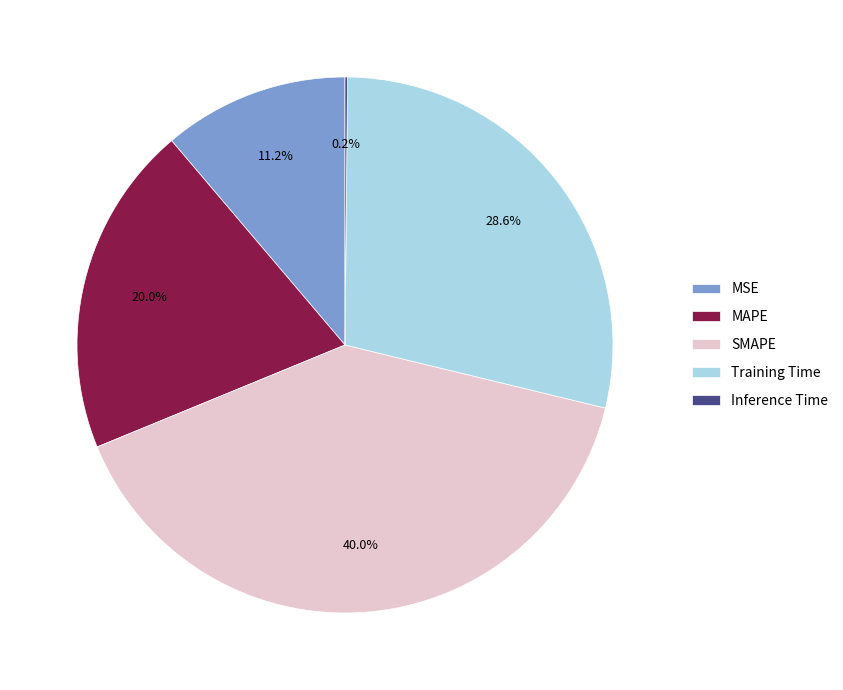

Is there any slice that represents more than half of the pie?

No